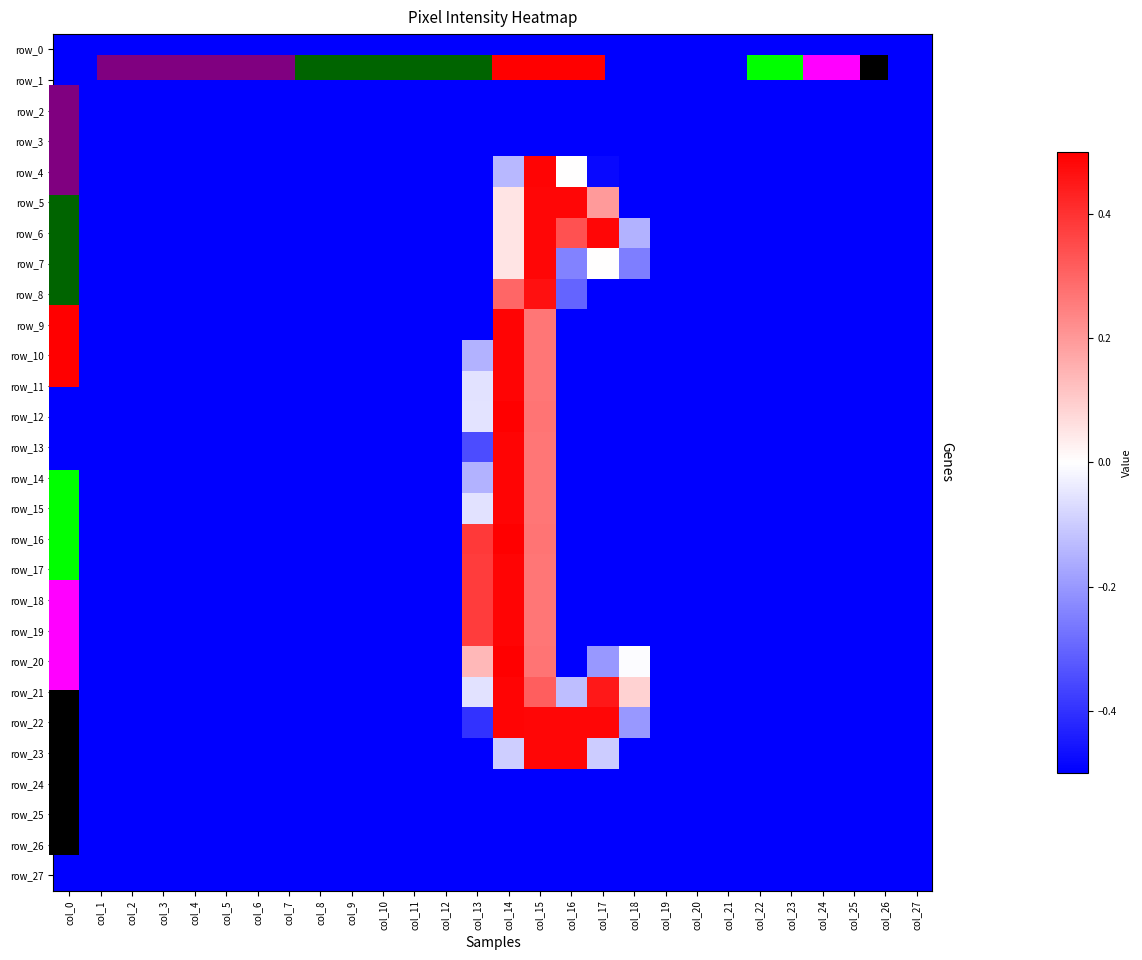

What is the approximate value of row_27 at col_15?

-0.5